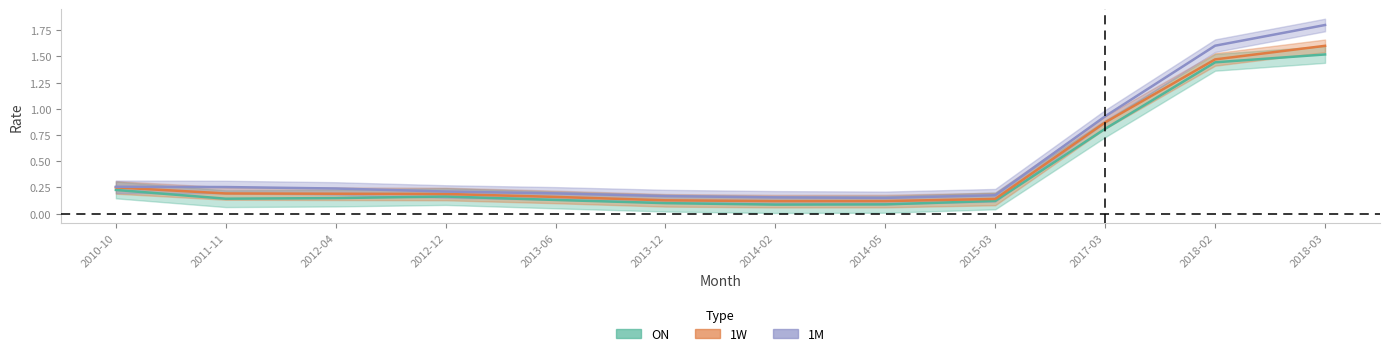

What is the minimum value for 1W?

0.1